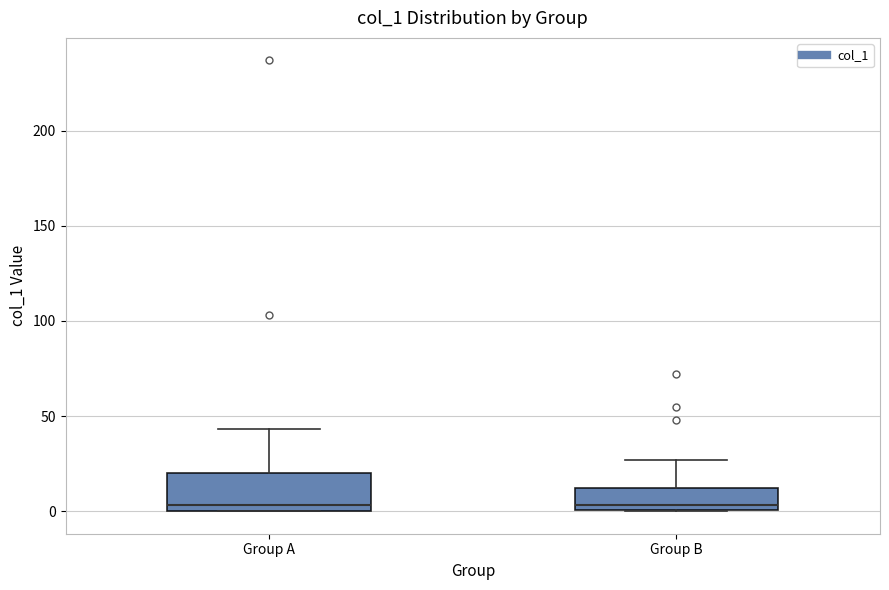

Reading left to right, transcribe this box plot: for each box, give where its median line is, the range the box spans, and where its two whiskers end, as read against the y-axis. The values are not printed on the chart, so give them approximately, as read against the axis.

Group A: median 5, box 0 to 20, whiskers 0 to 45
Group B: median 5, box 0 to 10, whiskers 0 to 25